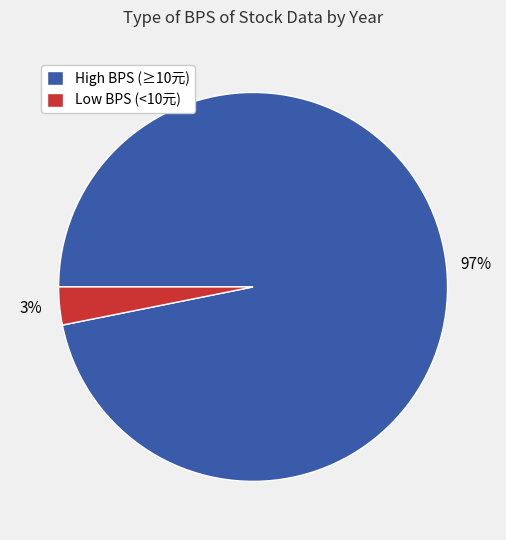

Rank the categories by value from highest to lowest.

High BPS (≥10元), Low BPS (<10元)